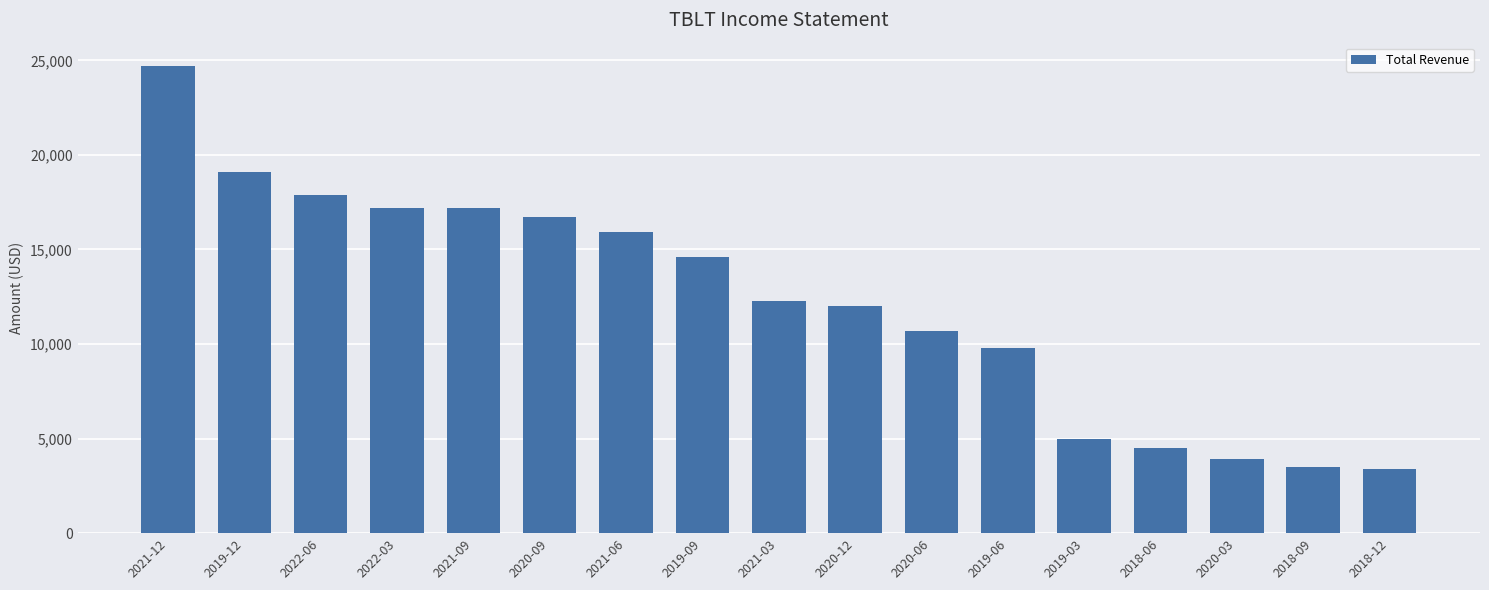

What is the label of the 4th bar from the right?

2018-06